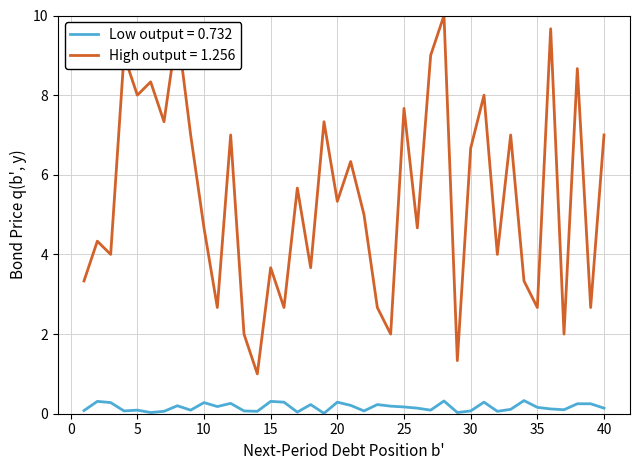

True or false: Low output = 0.732 and High output = 1.256 intersect in this chart.

False